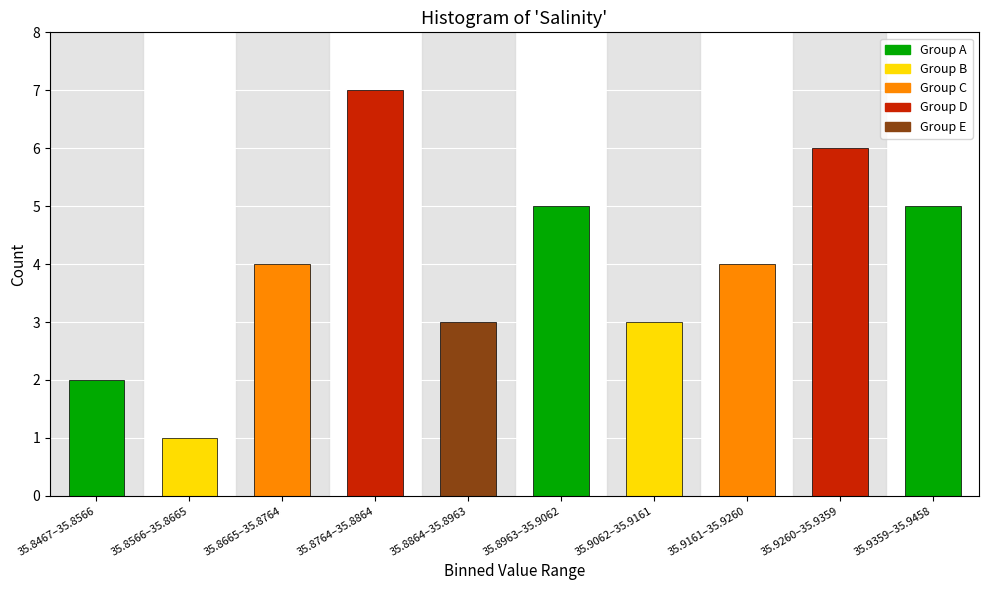

Reading left to right, transcribe all the data shown in this chart.

2	1	4	7	3	5	3	4	6	5